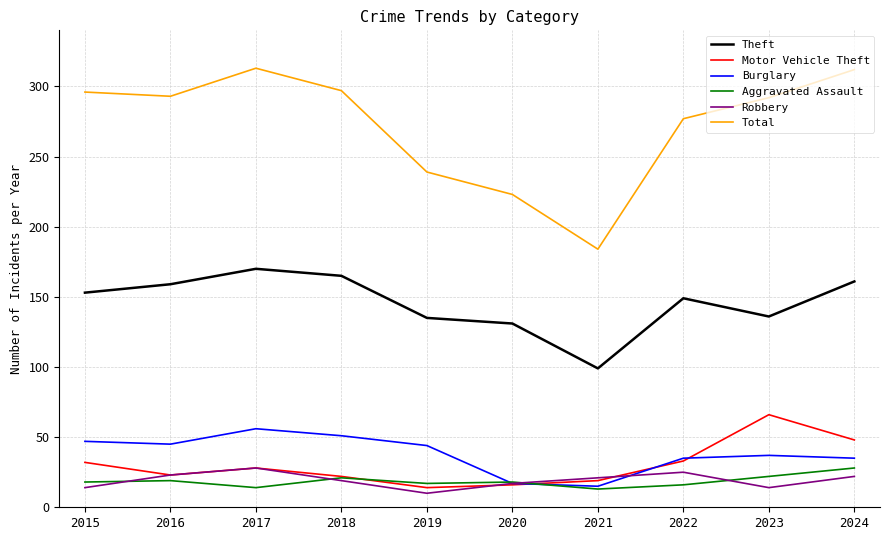

The value of Aggravated Assault at 2017 is 14. True or false?

True